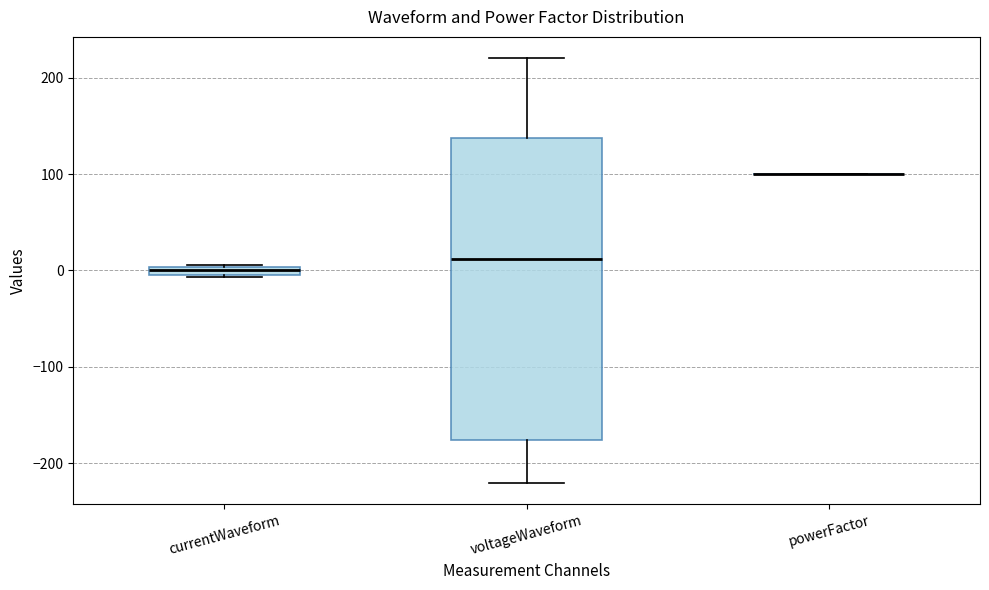

Which box is the tallest, from its lower edge to its upper edge?

voltageWaveform